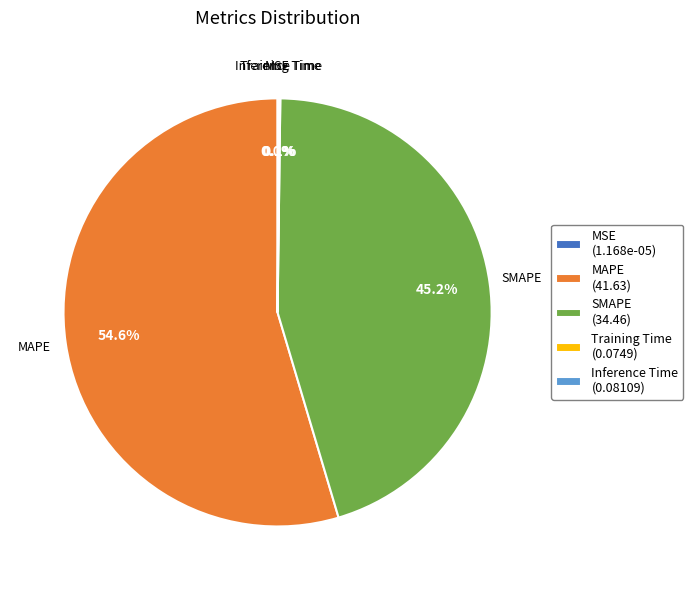

Does MAPE (41.63) account for over 50% of the chart?

Yes